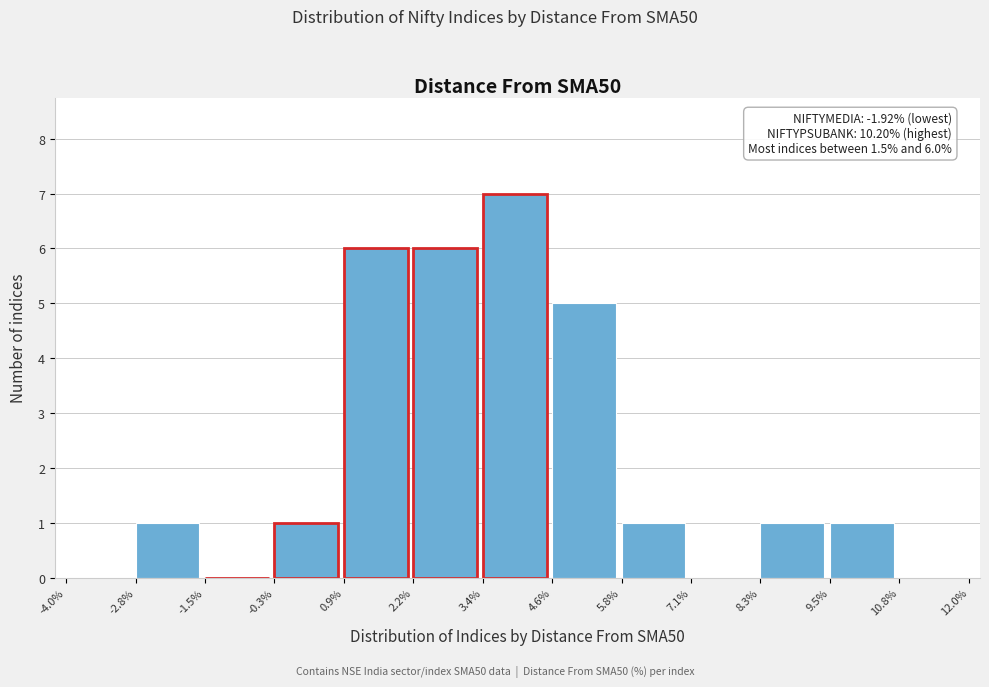

Which range on the x-axis has the tallest bar?

3.4% to 4.6%